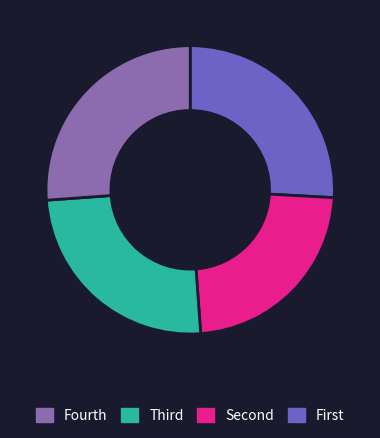

Is there a majority slice in this chart?

No